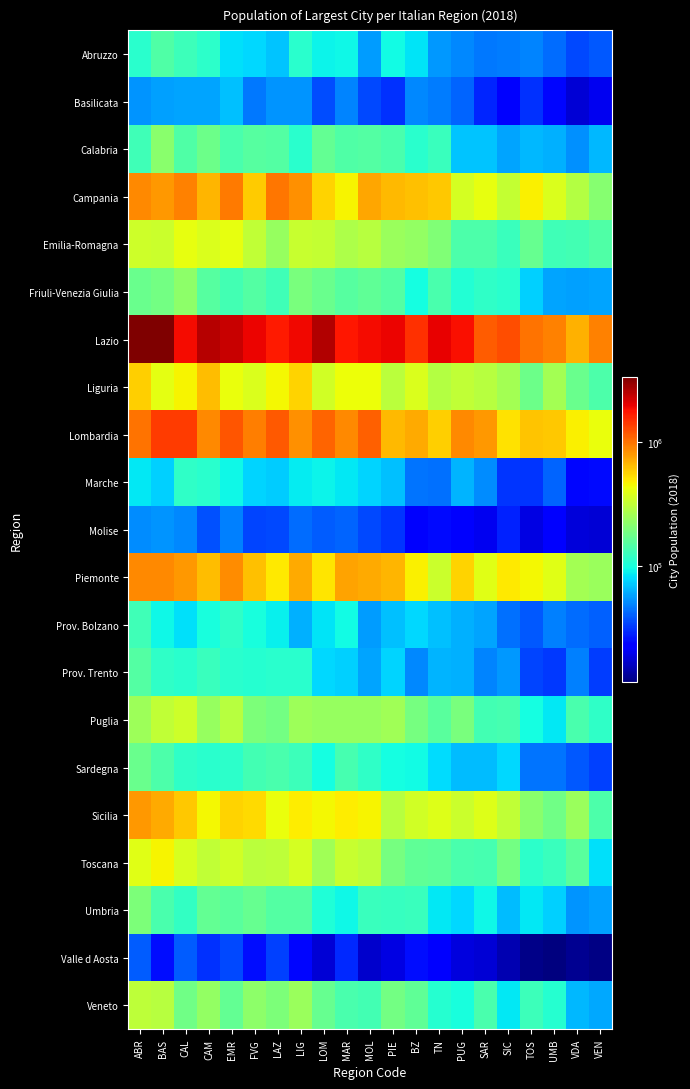

What is the difference between the highest and lowest values at CAL?

1831251.7